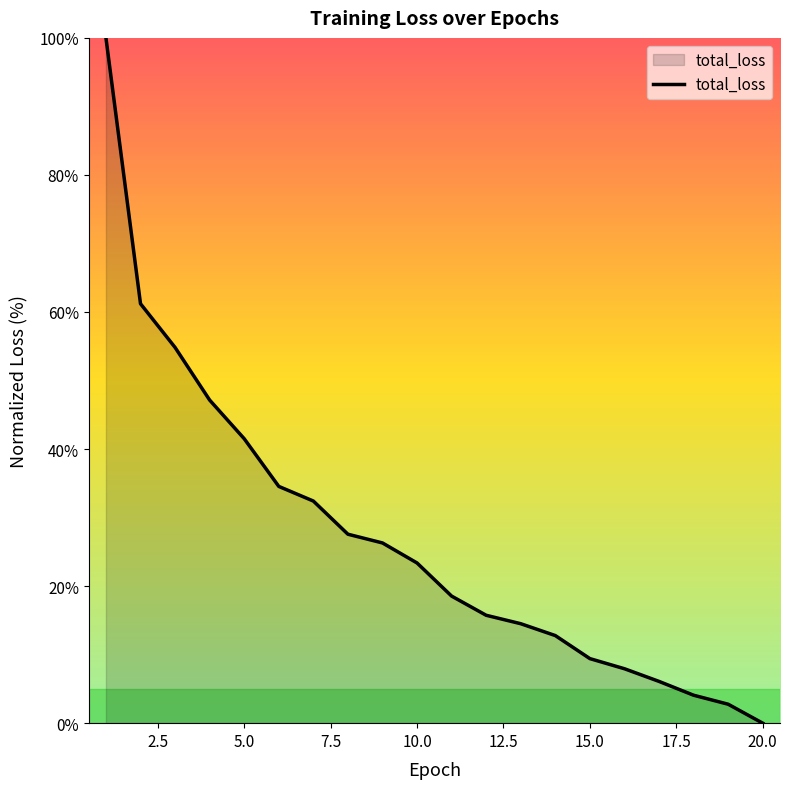

What is the greatest value displayed?

100.0